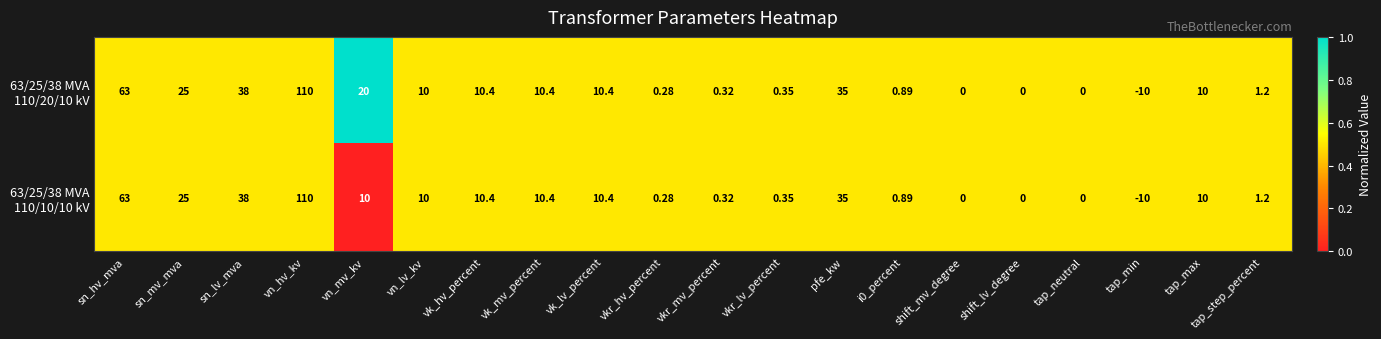

At which category is the sum across all series the highest?

vn_hv_kv